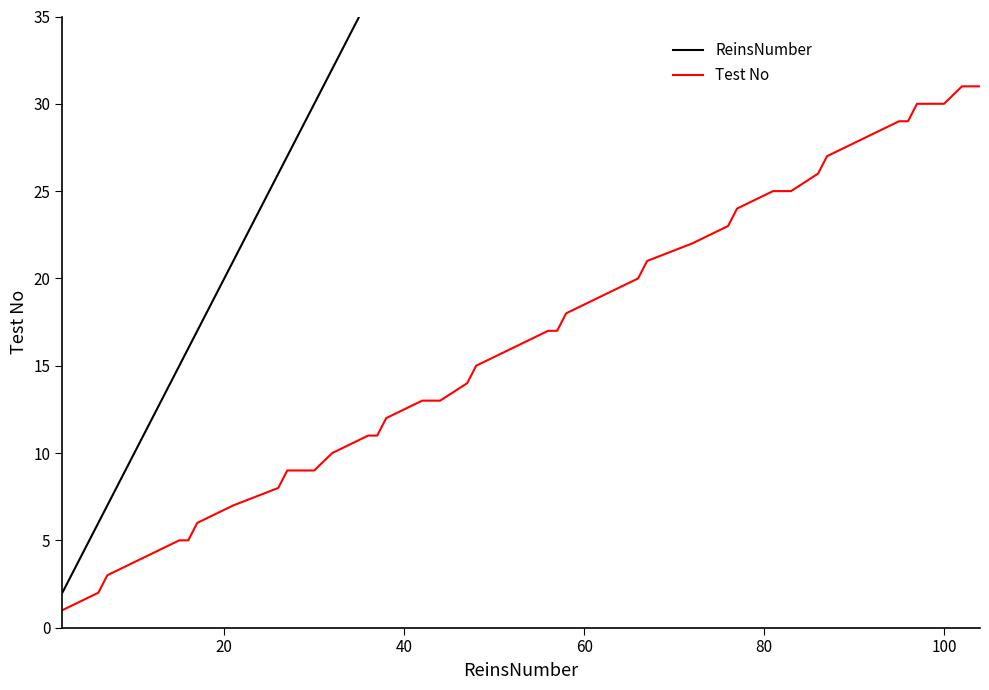

True or false: Test No and ReinsNumber cross at least once.

False